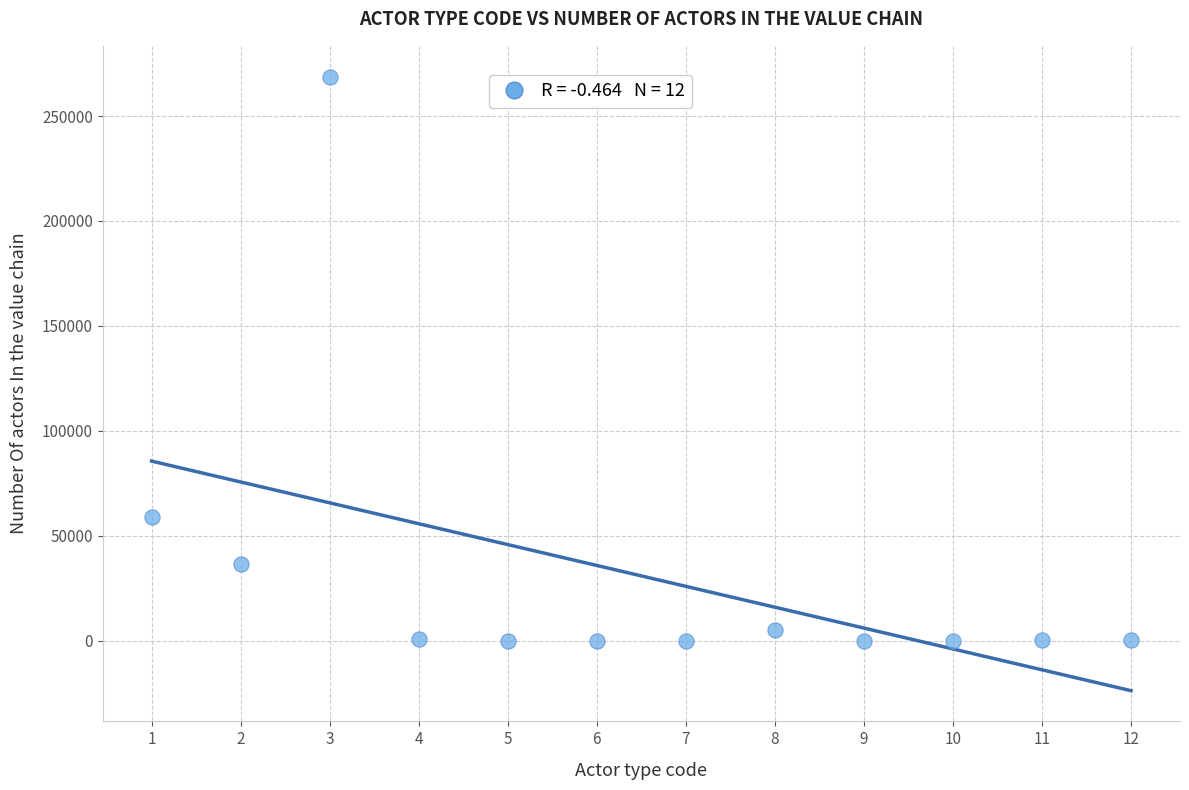

What Y value in the scatter plot is closest to 134400?

59032.3